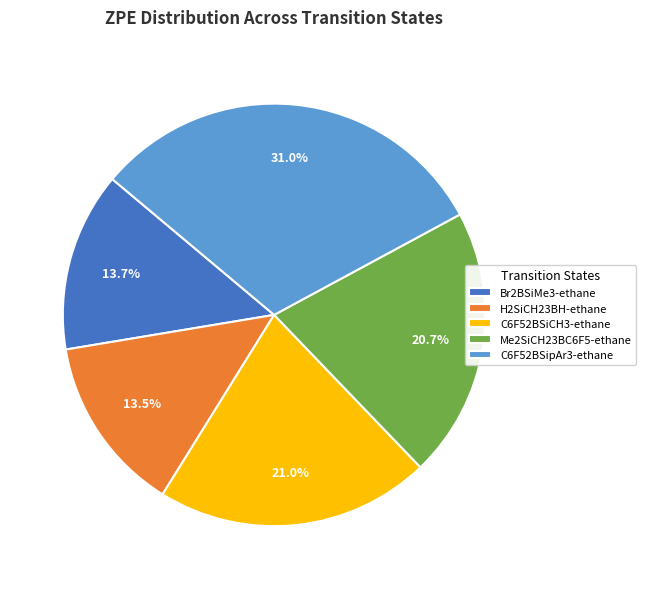

To the nearest percent, what portion does C6F52BSiCH3-ethane represent?

21%